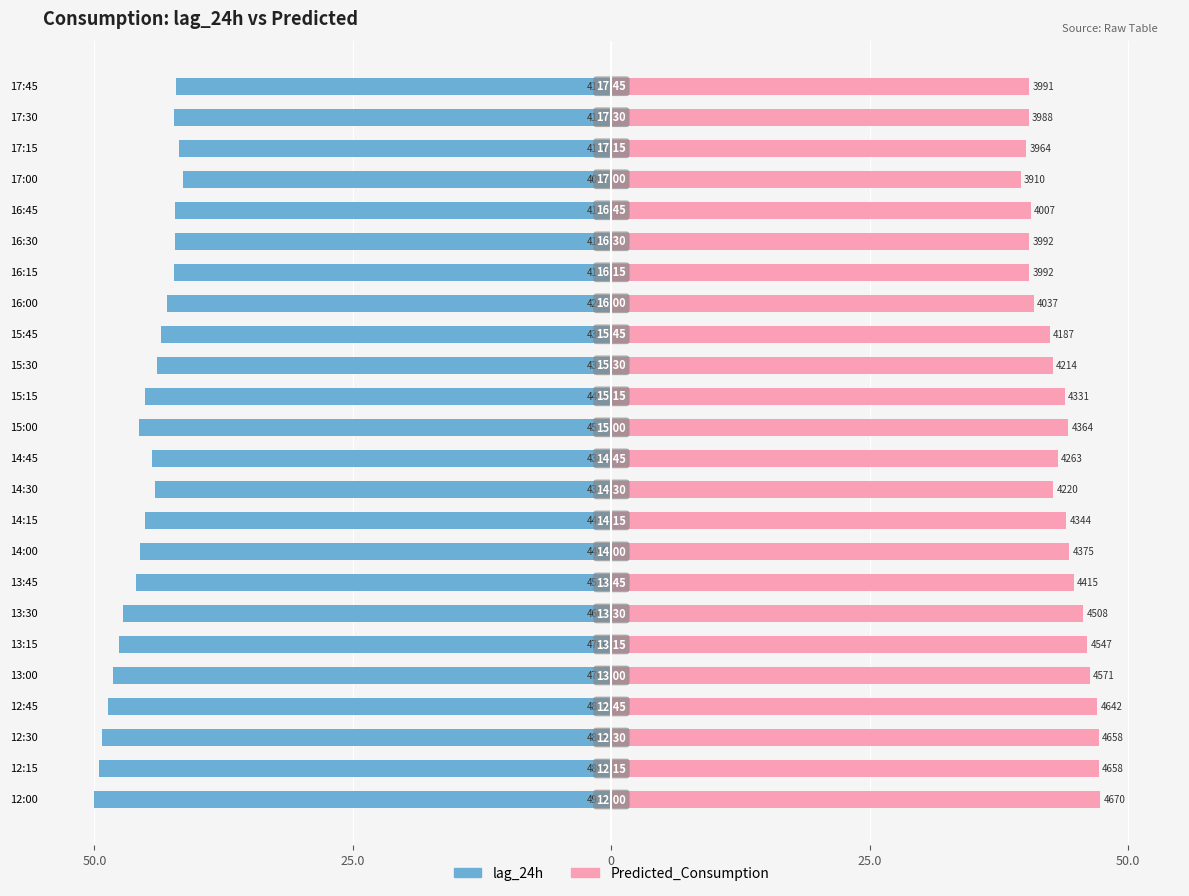

How many groups of bars are there?

24